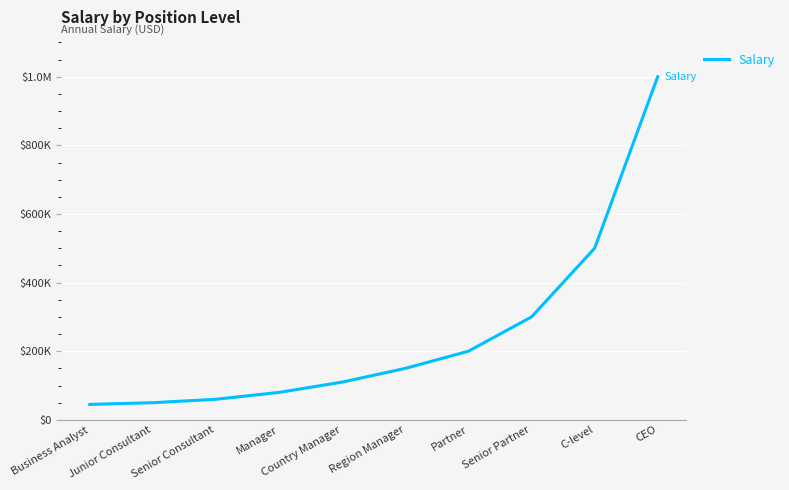

Reading left to right, list all the values displayed in this chart.

45000	50000	60000	80000	110000	150000	200000	300000	500000	1000000